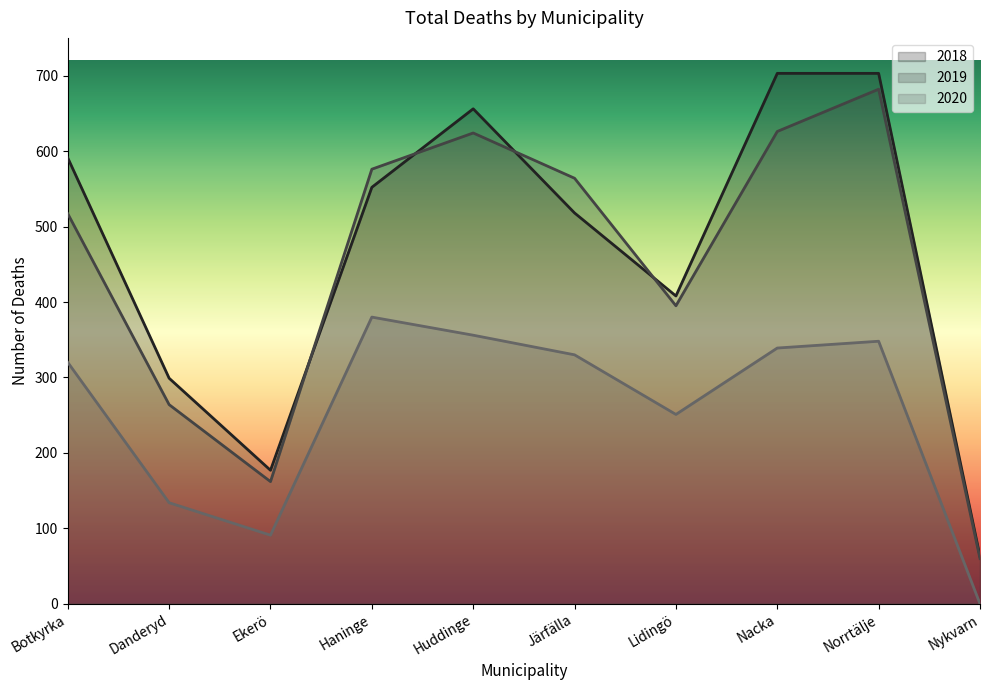

Between Lidingö and Botkyrka, which is larger?

Botkyrka